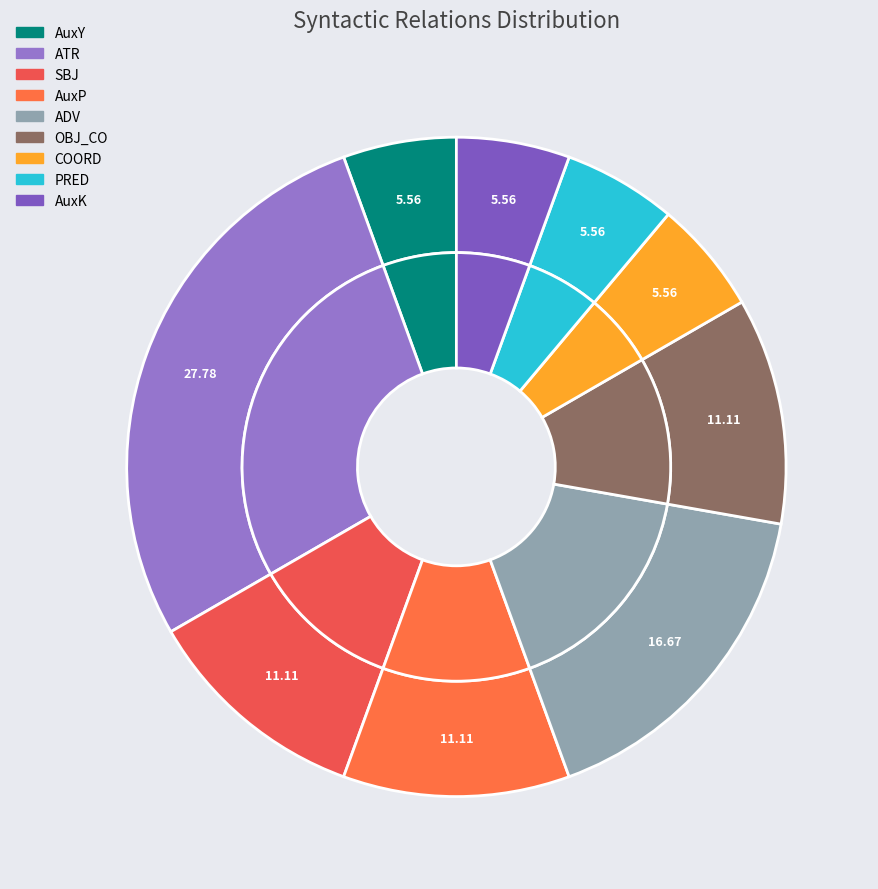

How much of the chart is everything except AuxK?

94.4%